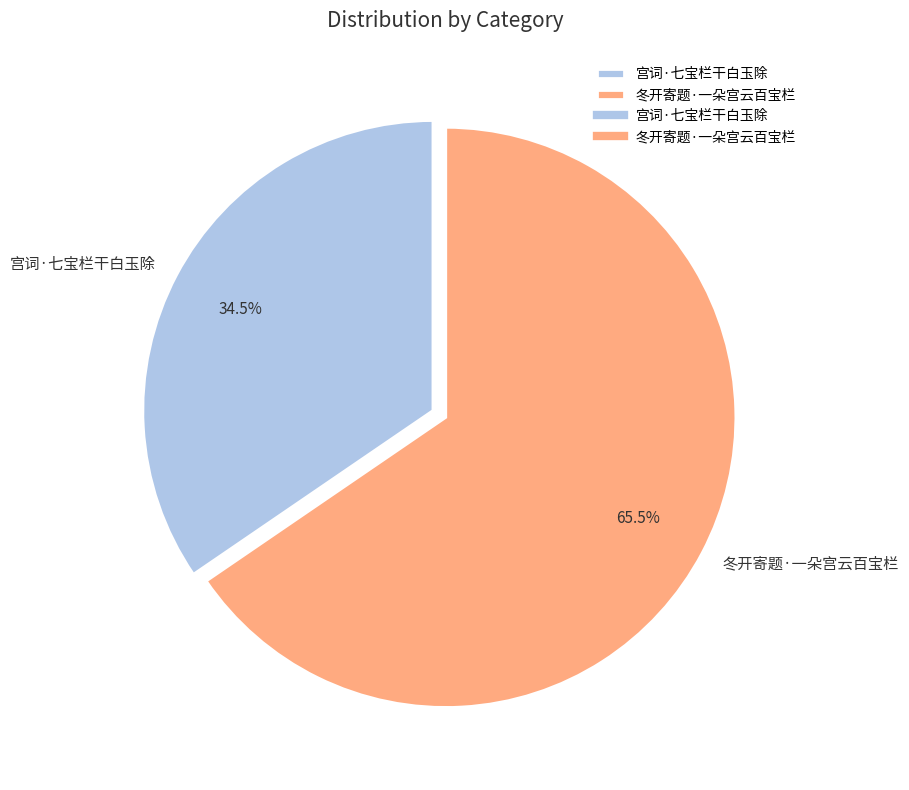

Combined, do 宫词·七宝栏干白玉除 and 冬开寄题·一朵宫云百宝栏 account for over 50%?

Yes